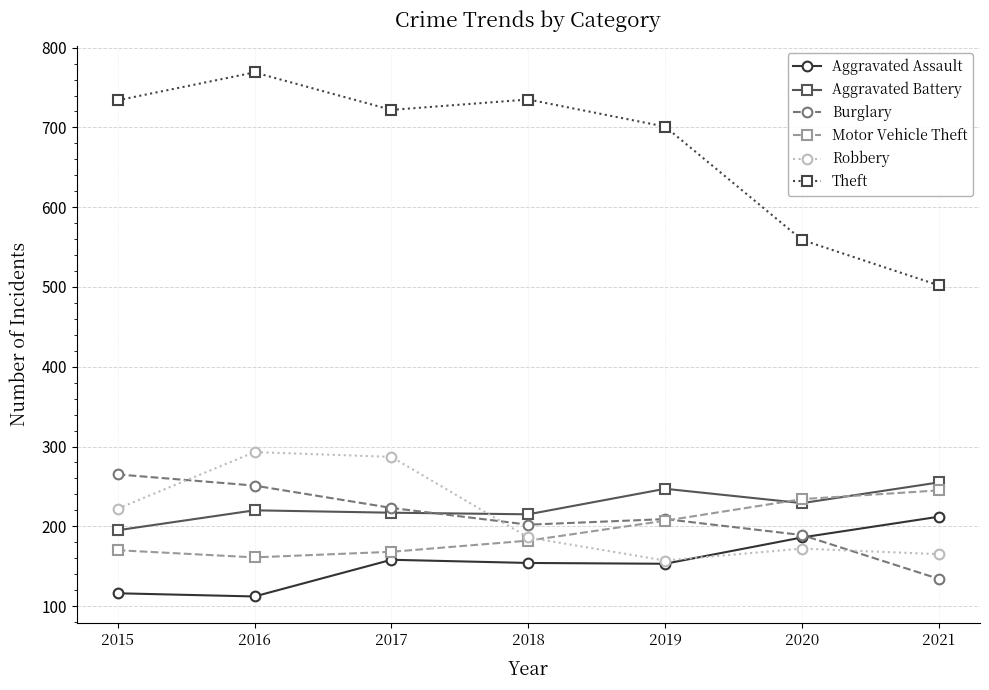

Where does the Burglary series first go above 209?

2015